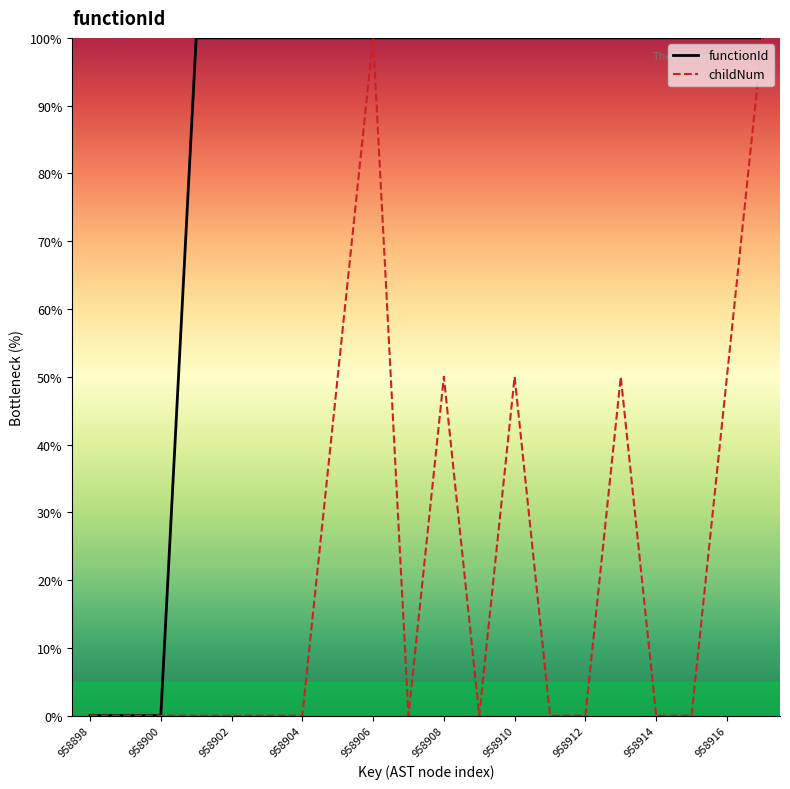

How many childNum values are between 0 and 50?

18